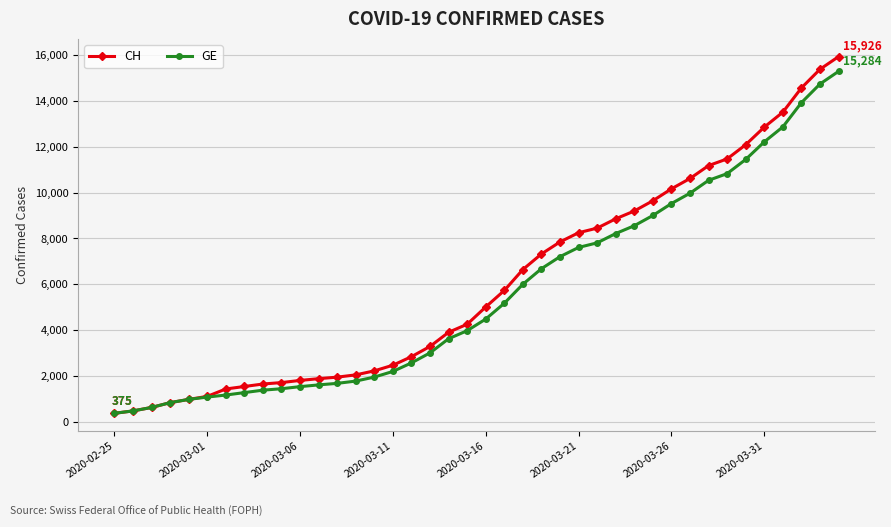

List the series in order of their peak value, lowest first.

GE, CH